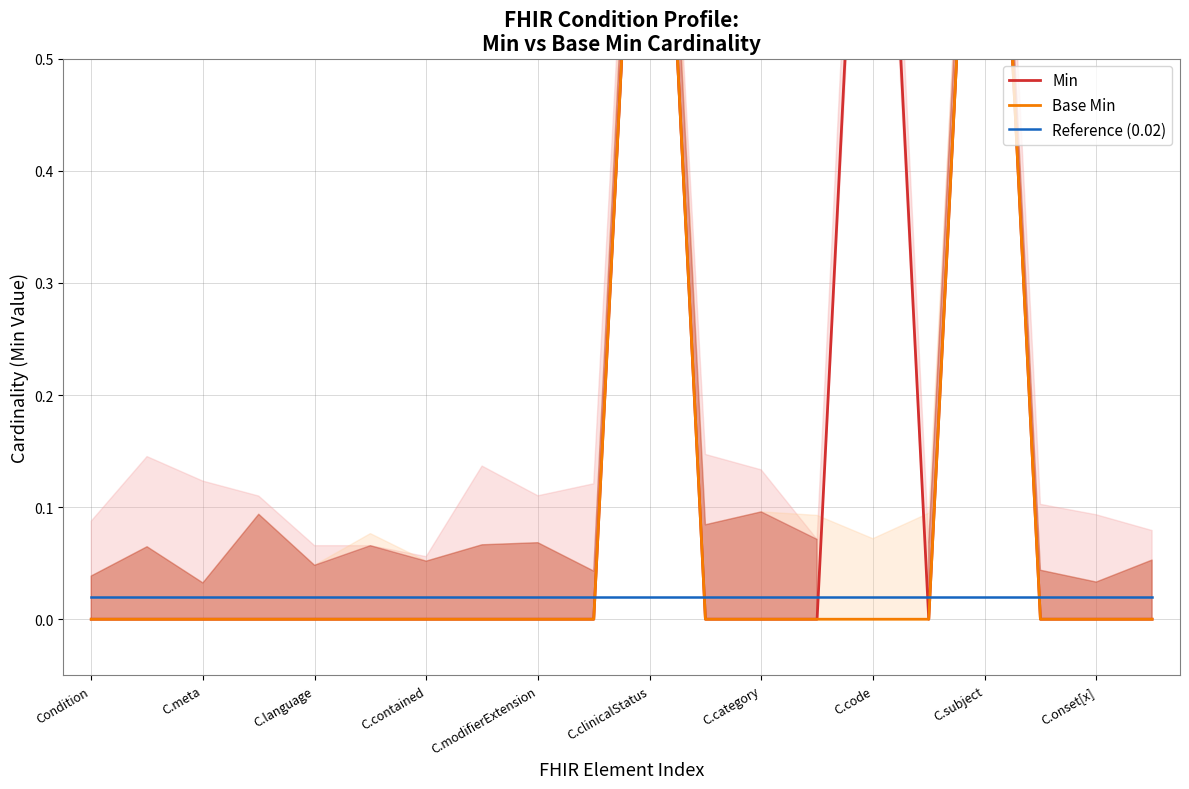

True or false: Reference (0.02) and Min cross at least once.

True